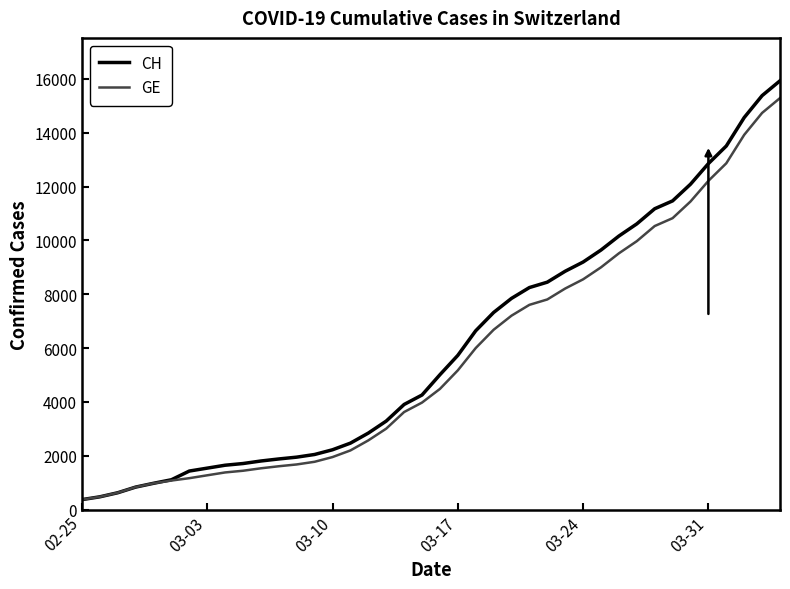

What is the minimum value shown in the chart?

375